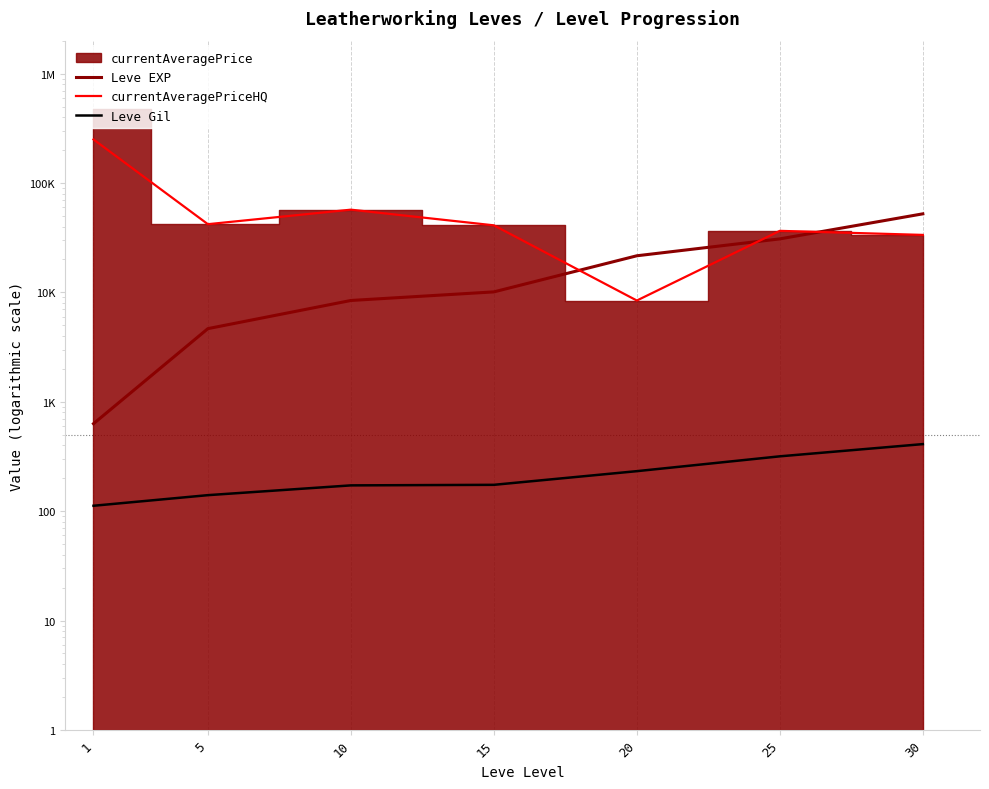

How many values in the currentAveragePriceHQ series are below 40999?

3